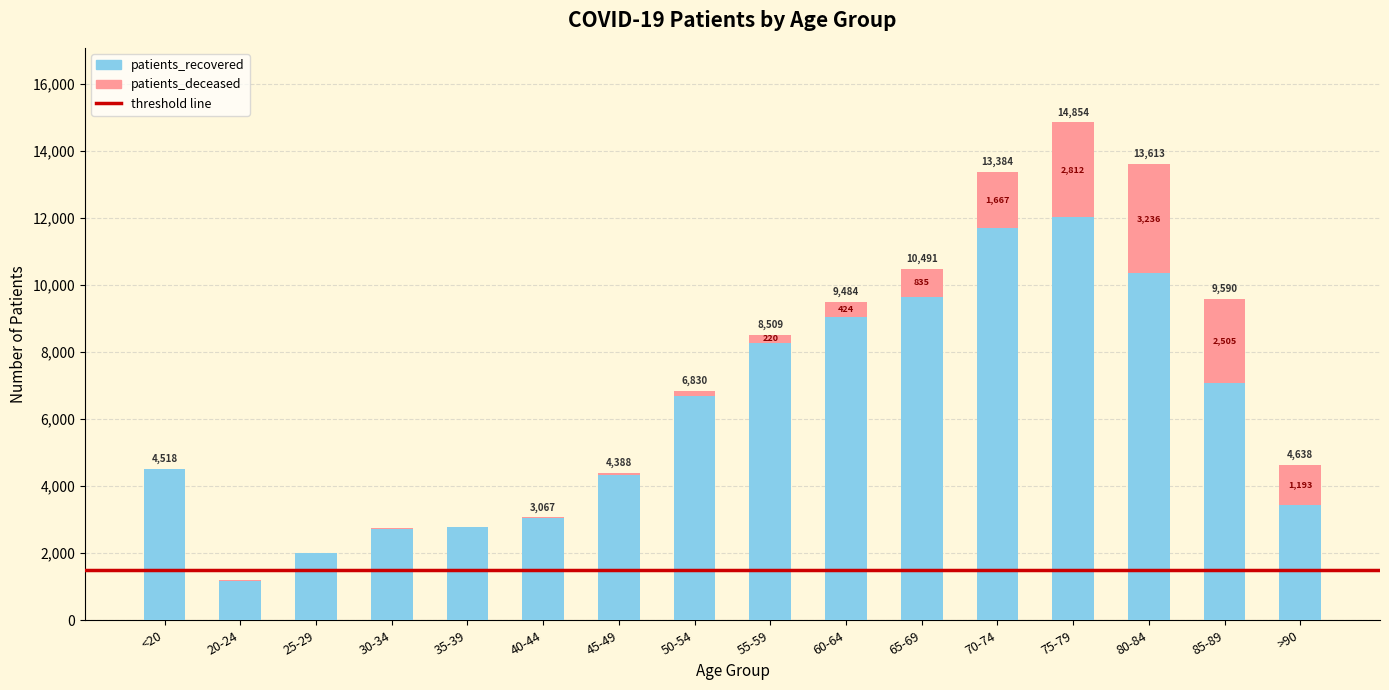

What is the sum of the patients_recovered values at 20-24 and 85-89?

8268